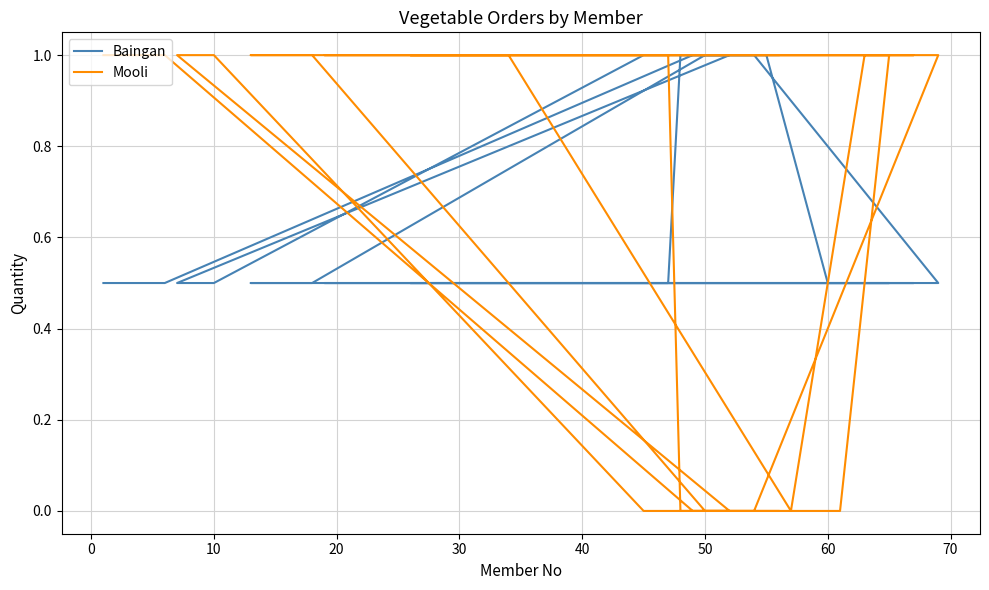

Where do Mooli and Baingan first cross each other?

0 and 10